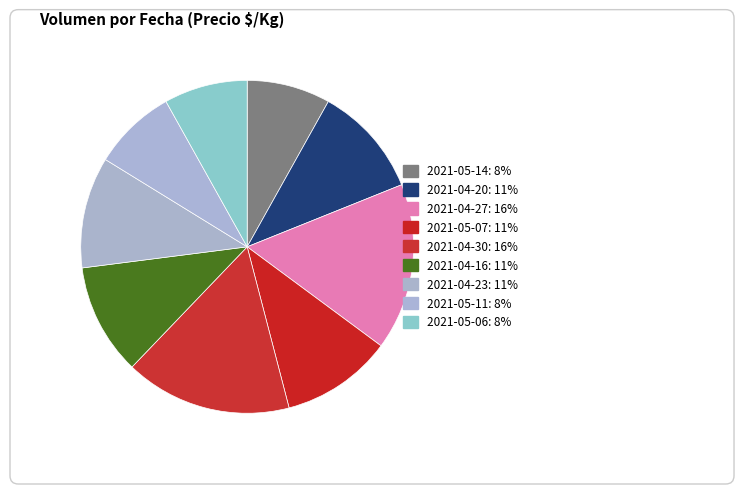

Does 2021-05-06 represent more than half of the total?

No